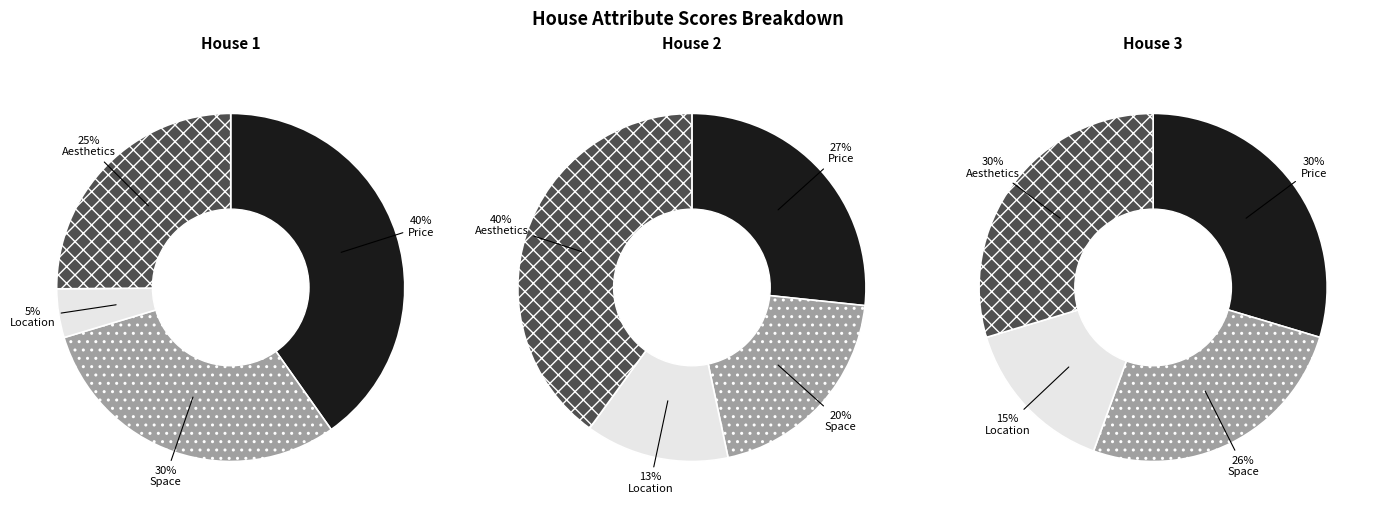

Which category has the biggest portion of the pie?

Price